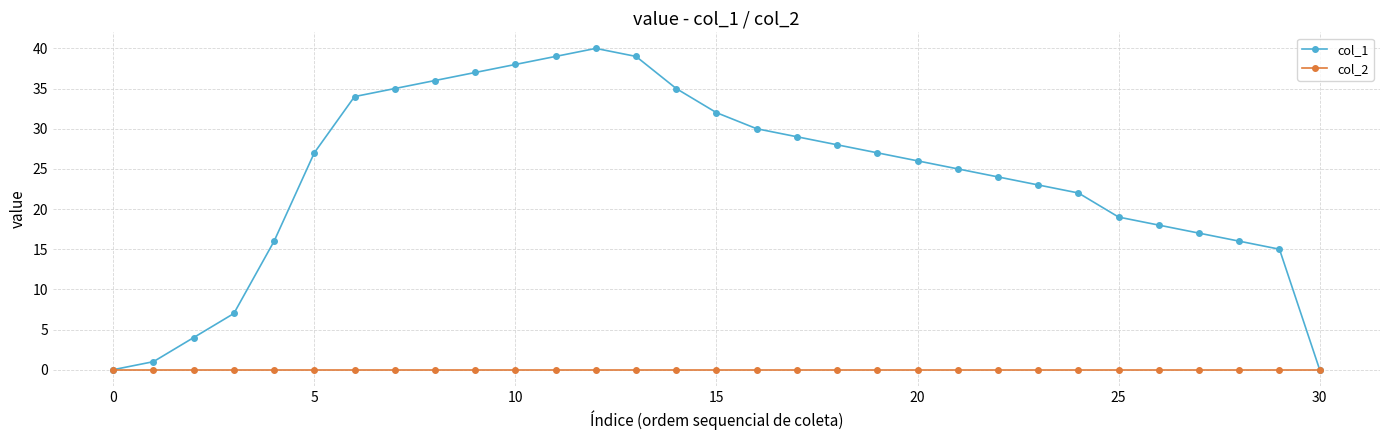

What is the average value of the col_1 series?

24